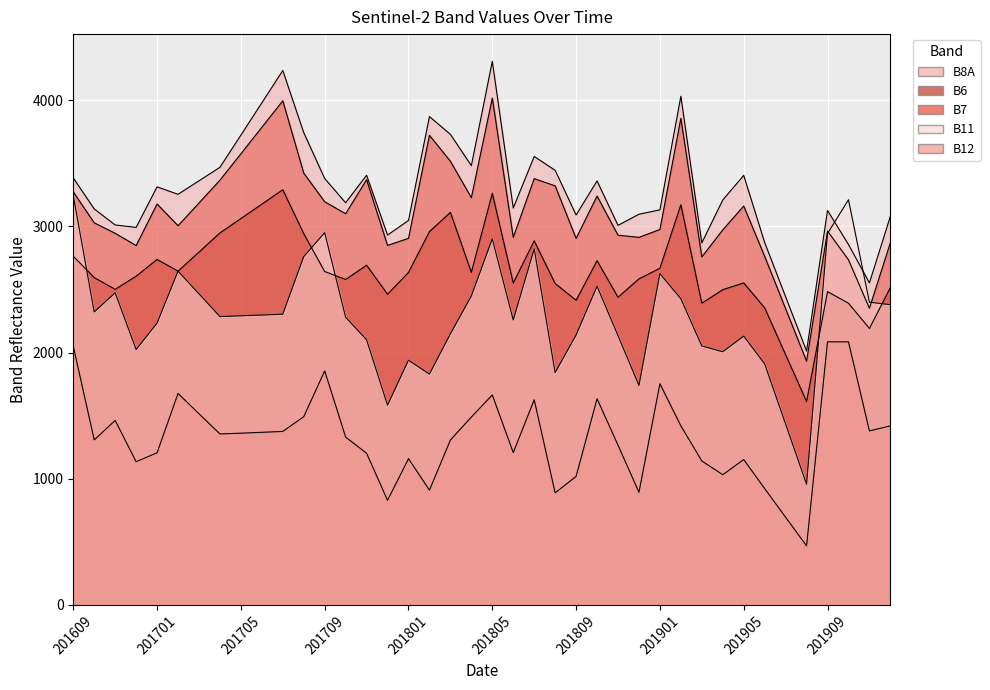

At which category is the sum across all series the highest?

201805